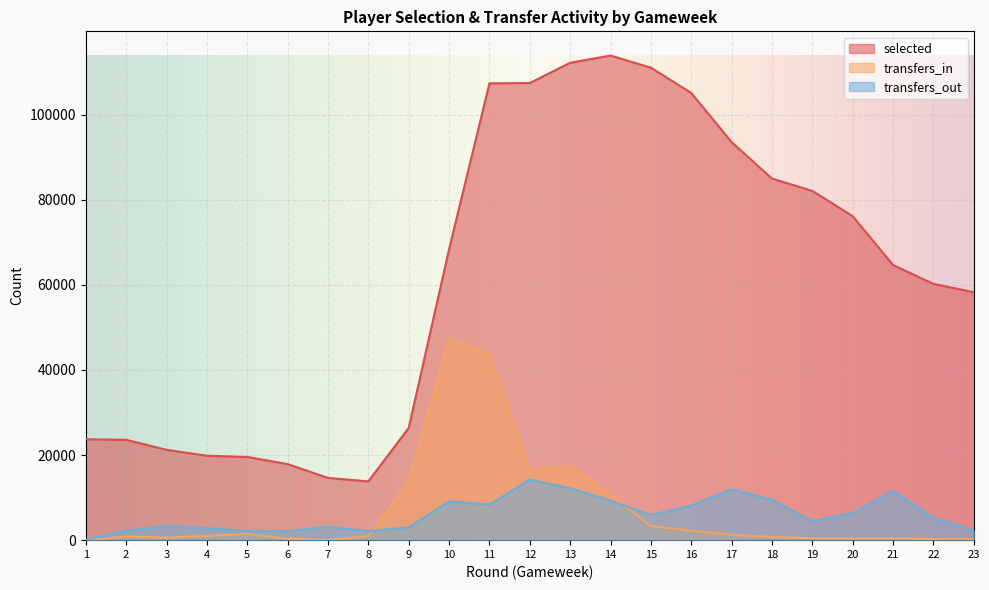

At which label does selected first exceed 64626?

10